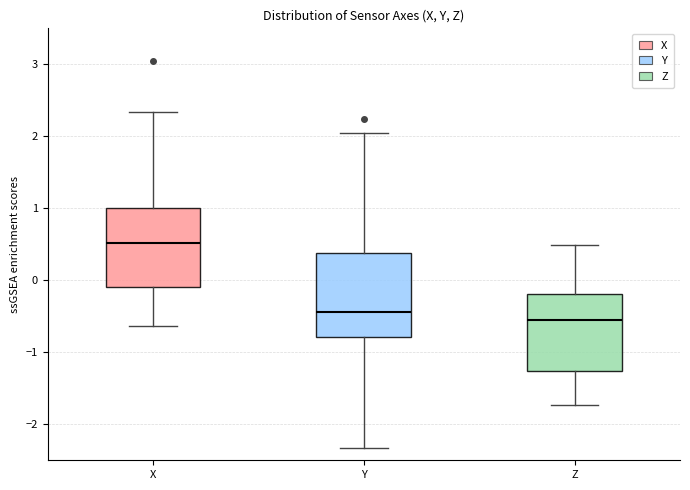

Where does the upper whisker of the box for Z end on the y-axis? The values are not printed on the chart, so give them approximately, as read against the axis.

0.5